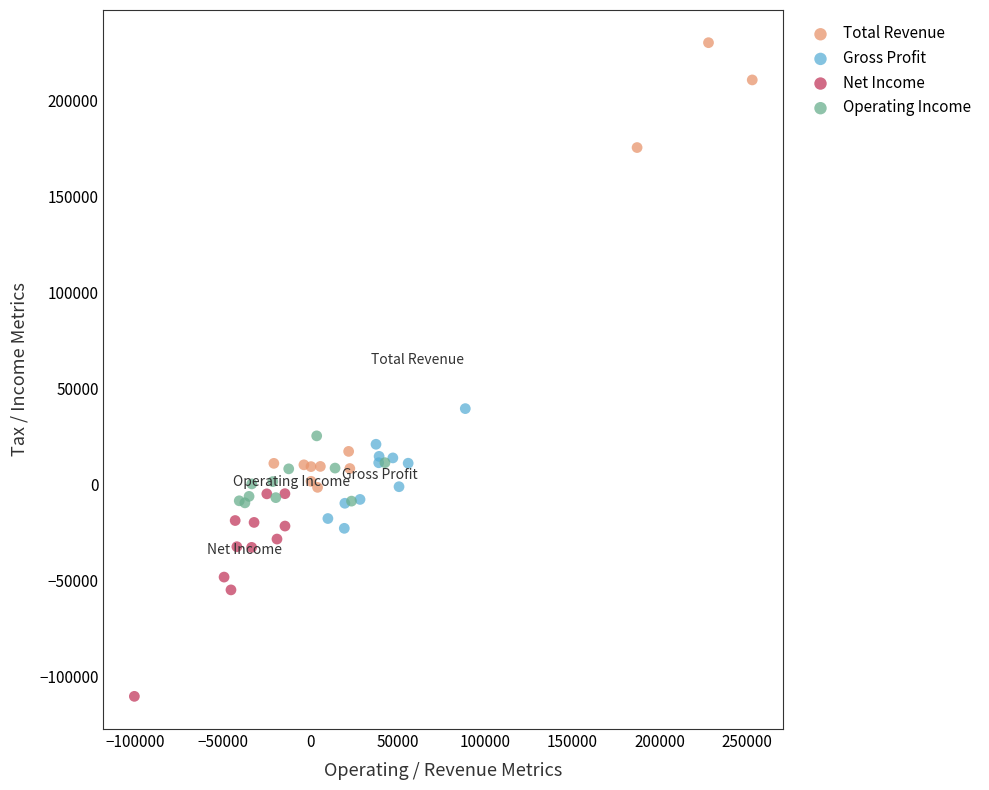

Which series contains the highest Y value?

Total Revenue